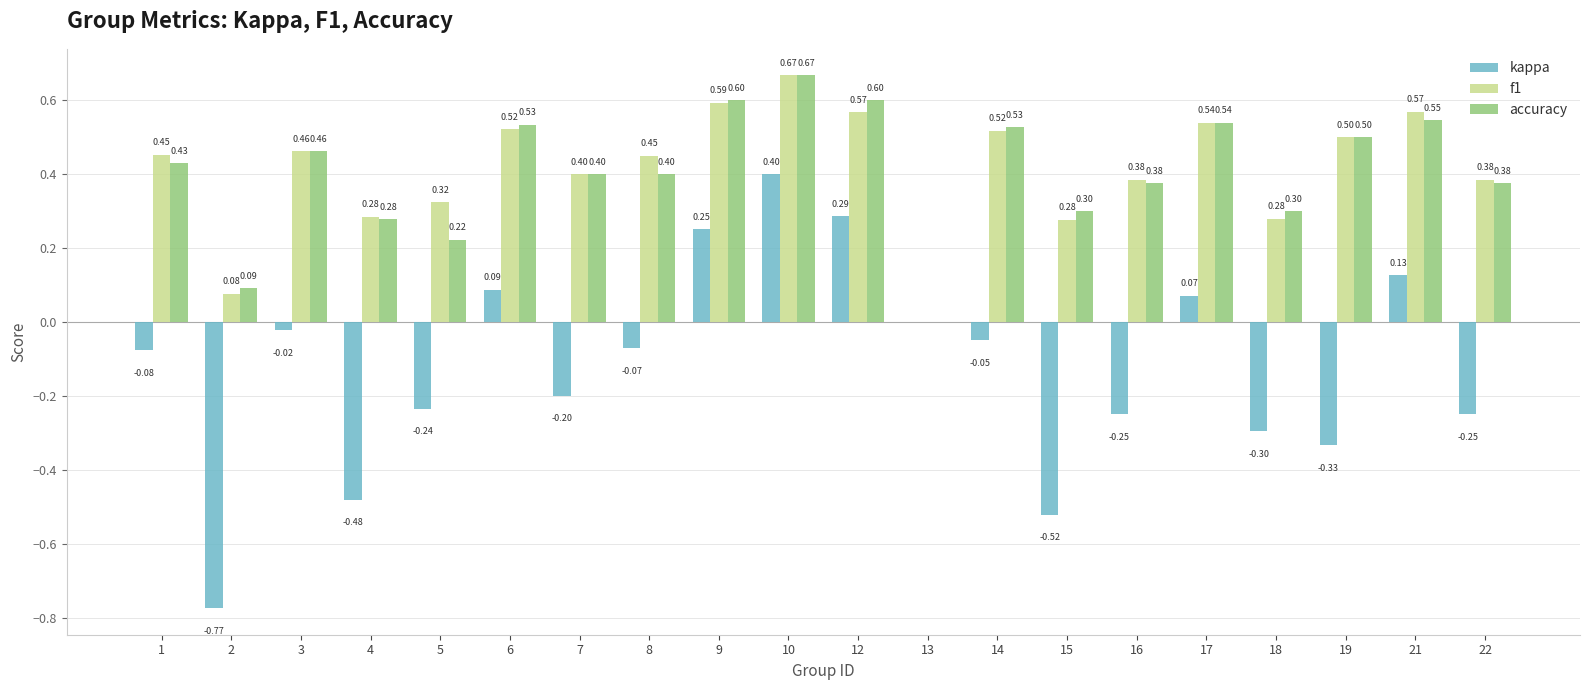

What are all the series names shown in the legend?

kappa, f1, accuracy